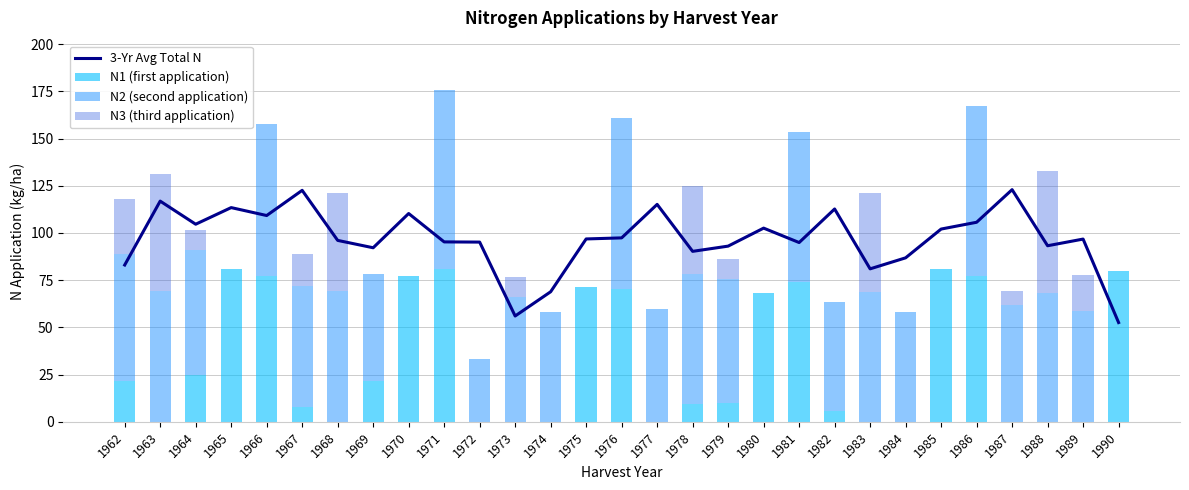

How many series are shown in this chart?

4